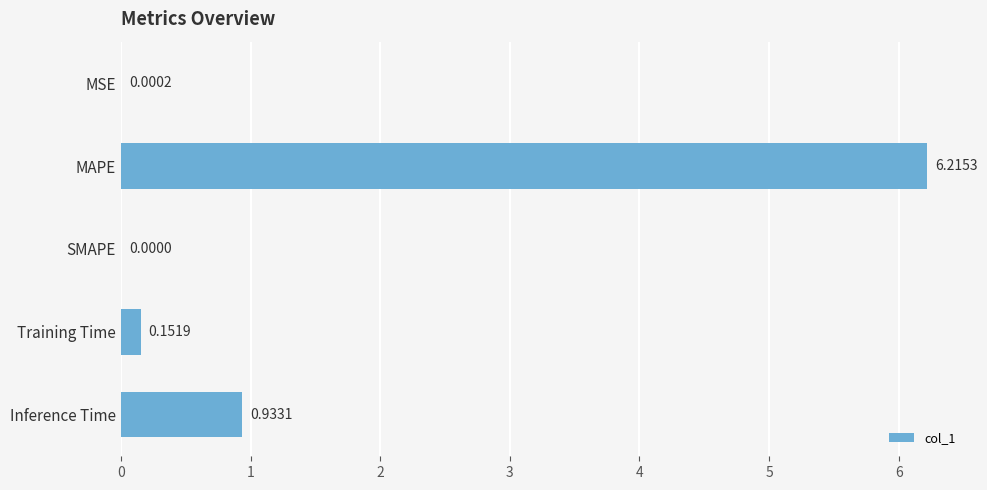

Which label corresponds to the largest value in the chart?

MAPE